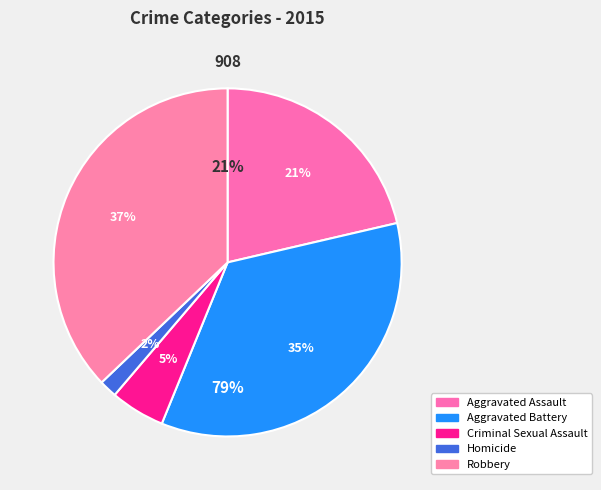

Which slice is the smallest?

Homicide